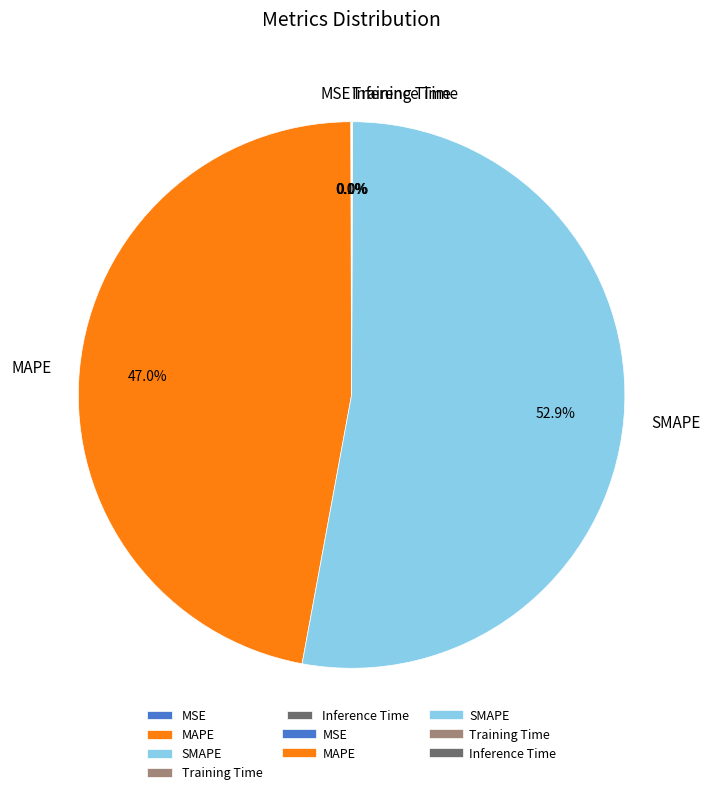

What percentage is the SMAPE slice, to the nearest percent?

53%